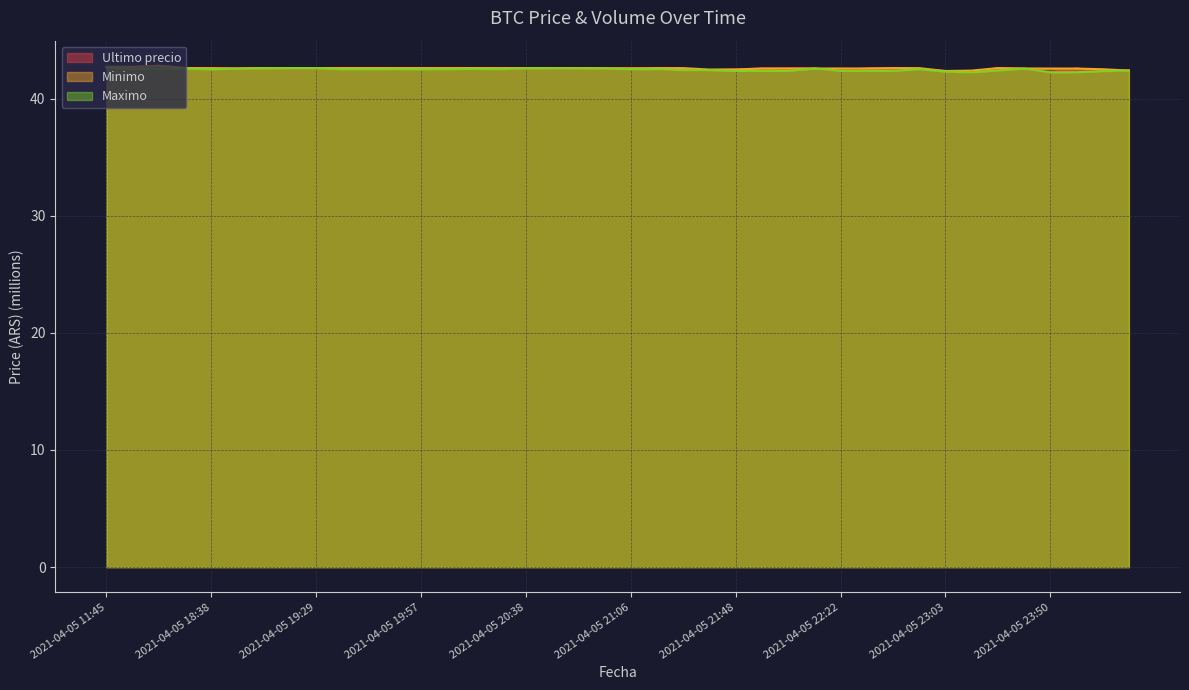

At which label does Minimo reach its peak?

2021-04-05 16:21